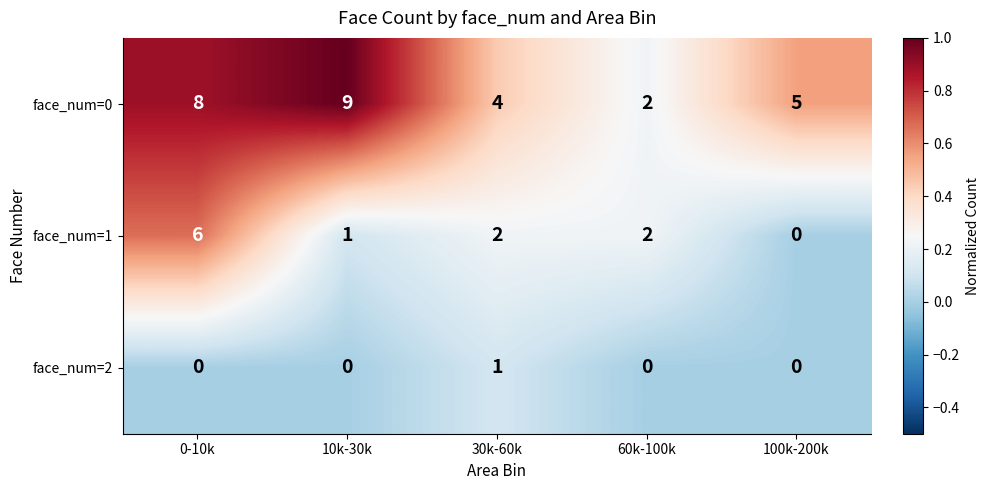

True or false: face_num=2 has a value of -1 at 10k-30k.

False